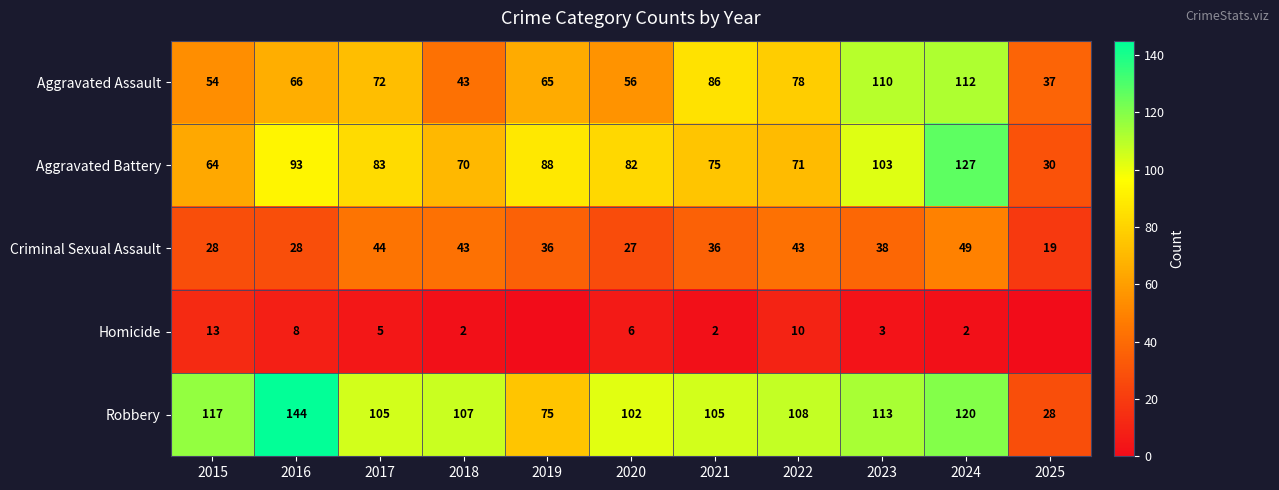

Rank the categories by Aggravated Assault value from highest to lowest.

2024, 2023, 2021, 2022, 2017, 2016, 2019, 2020, 2015, 2018, 2025